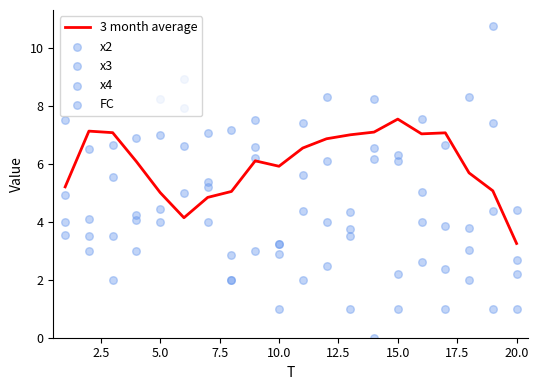

Which series contains the highest Y value?

x2